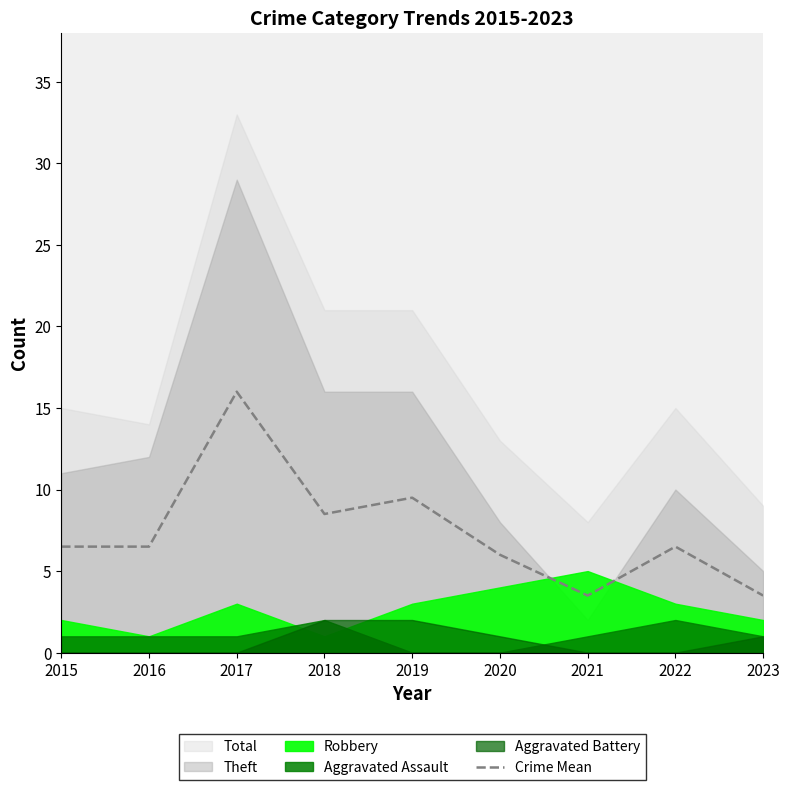

Where is the first local minimum?

2018